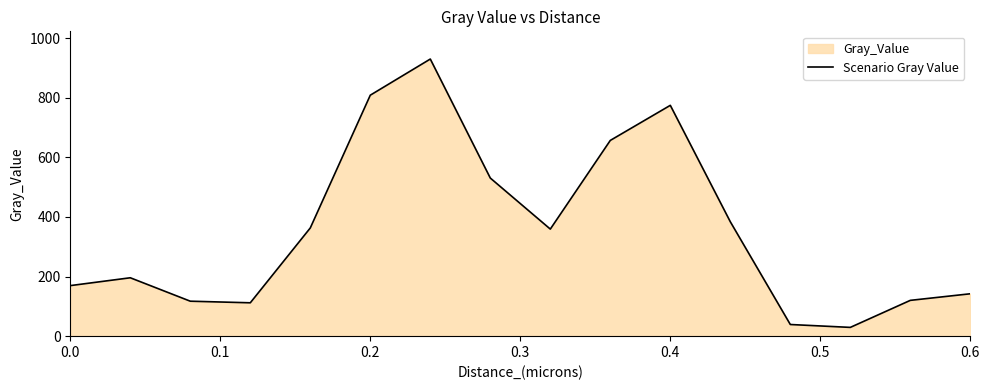

Does the chart display data point markers on the line(s)?

No